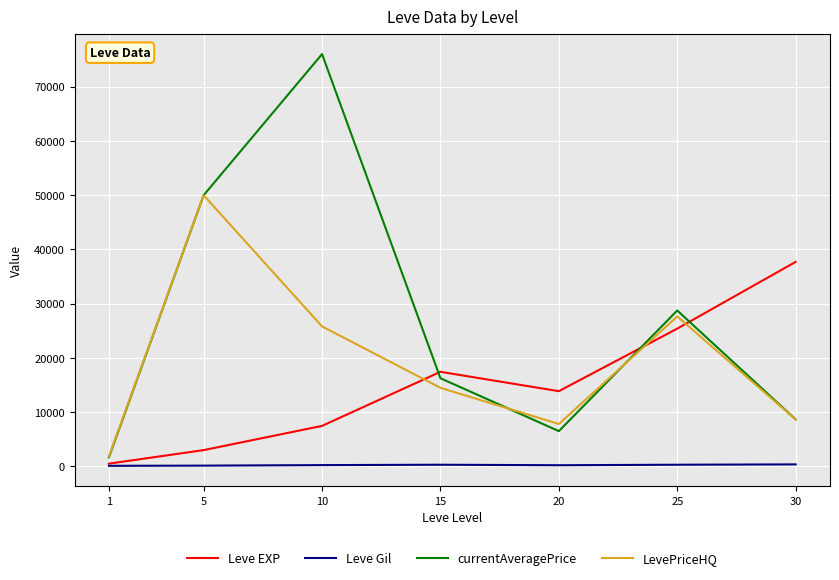

How many lines are shown in the chart?

4